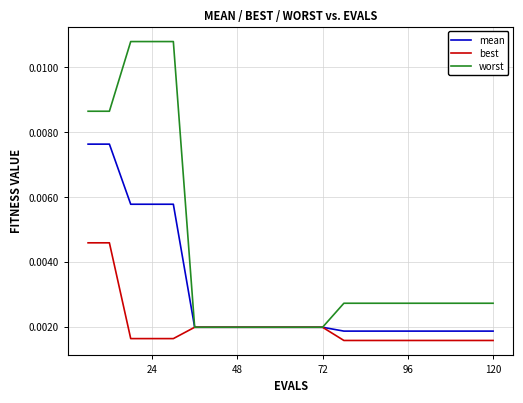

Which series has the largest range (max minus min)?

worst